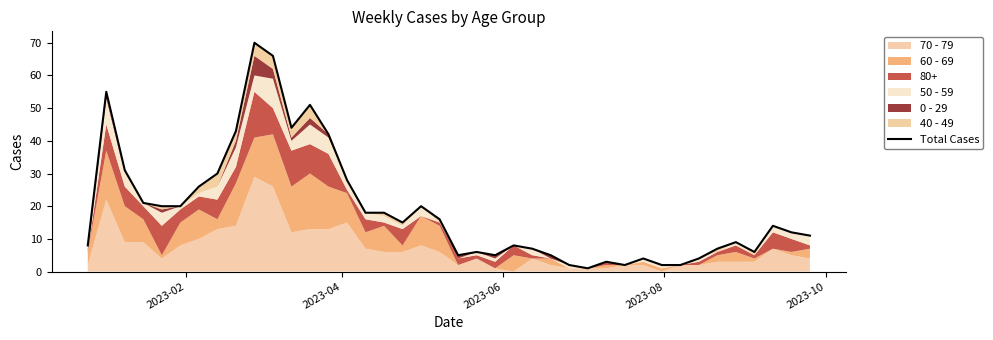

How many interior local valleys (lower than both neighbors) does the data have?

7